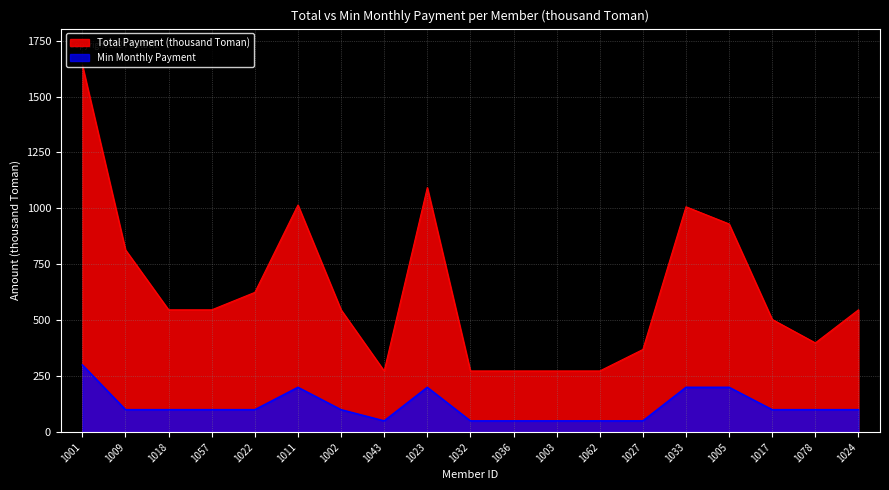

Is the value of Min Monthly Payment at 1002 greater than the value of Total Payment (thousand Toman) at 1024?

No